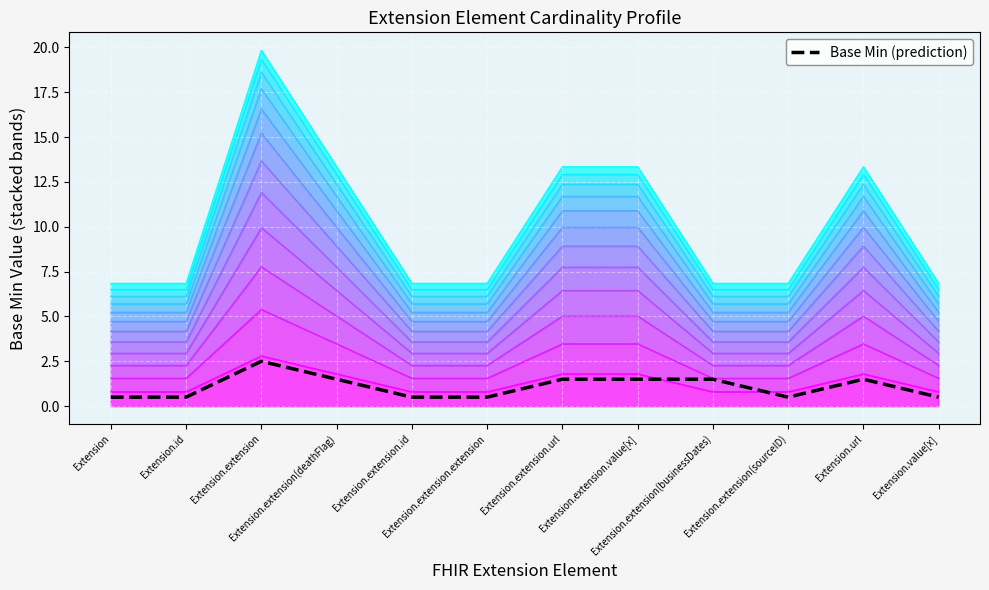

Does the chart display data point markers on the line(s)?

No